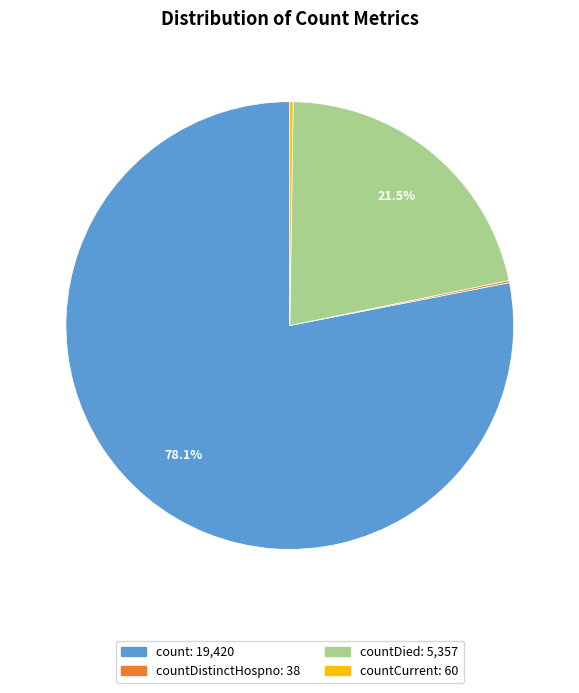

Is there any slice that represents more than half of the pie?

Yes